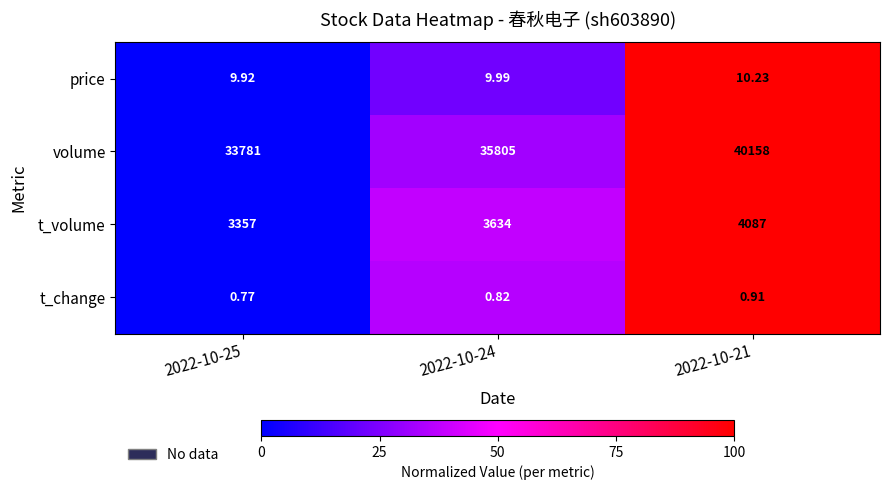

How many distinct data groups are displayed?

4